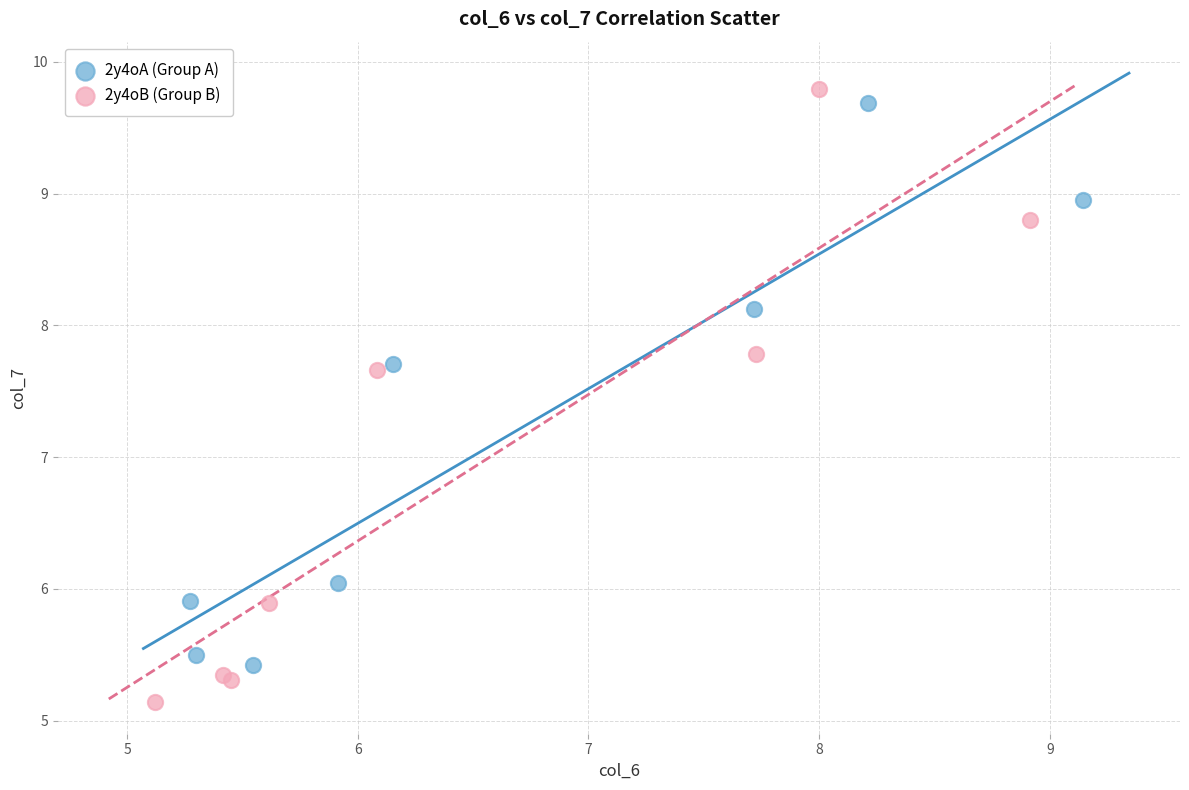

Which series has the widest spread of Y values?

2y4oB (Group B)